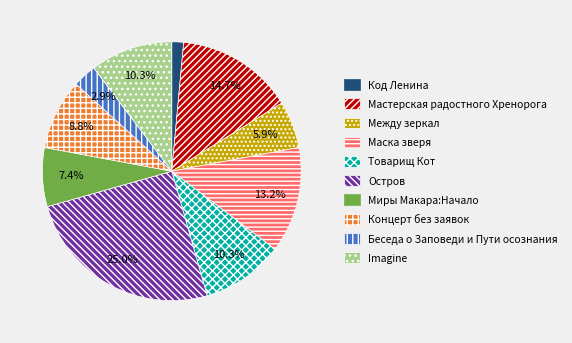

Which has a higher value, Маска зверя or Imagine?

Маска зверя